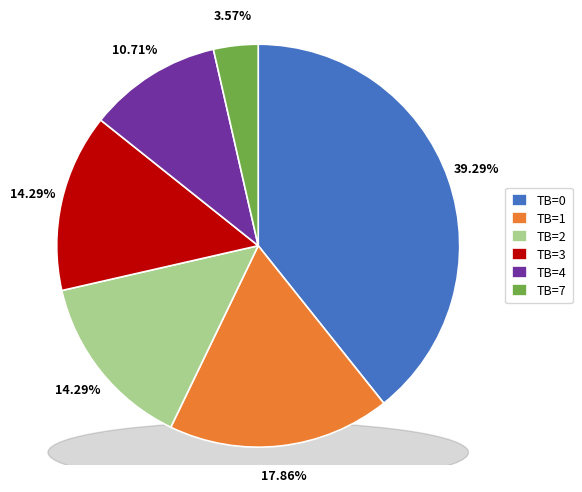

Count the number of slices in the pie.

6